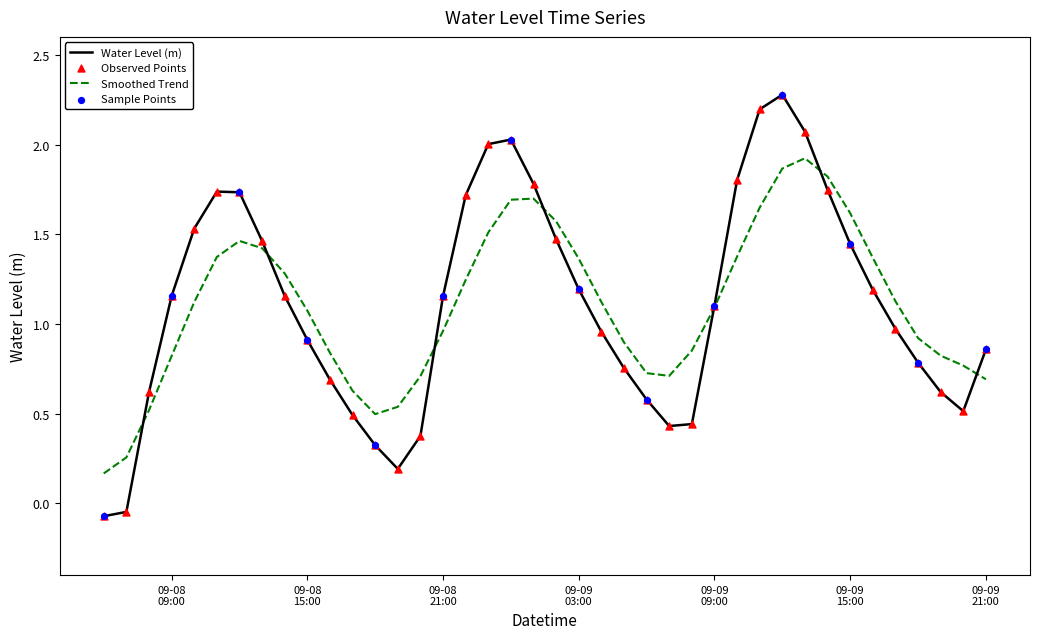

Which series has the widest spread of values?

Water Level (m)